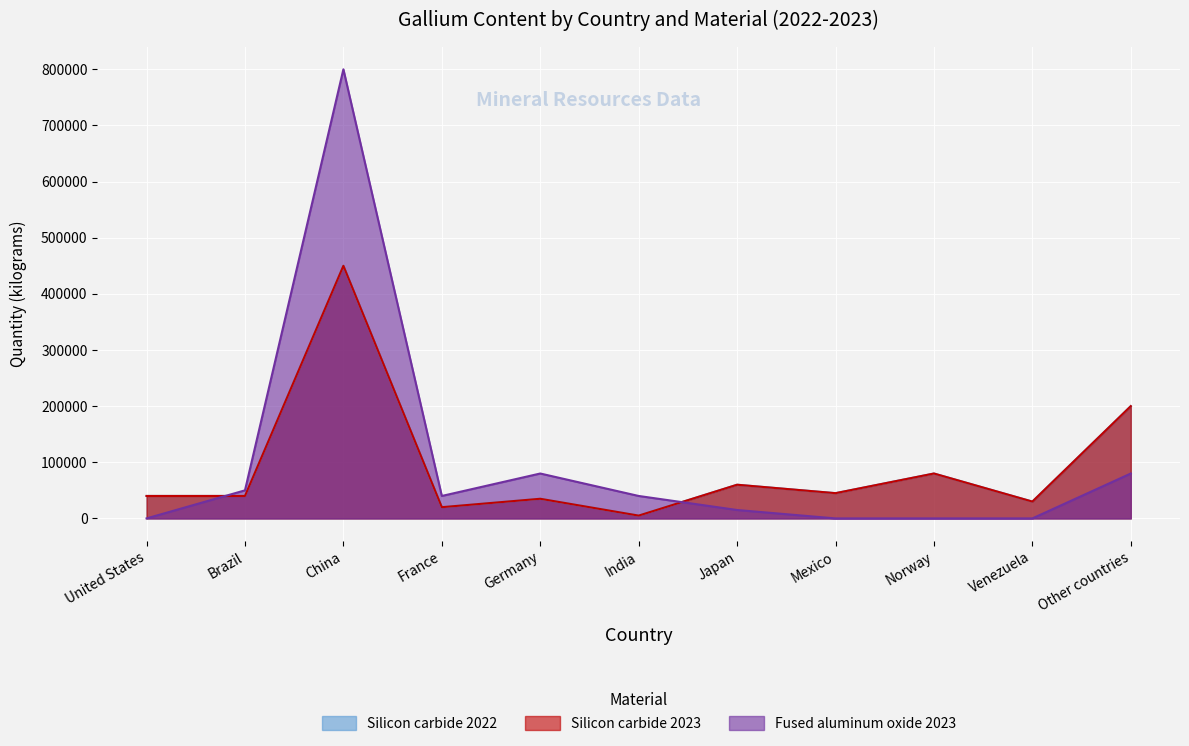

At how many categories does at least one series exceed 324498?

1